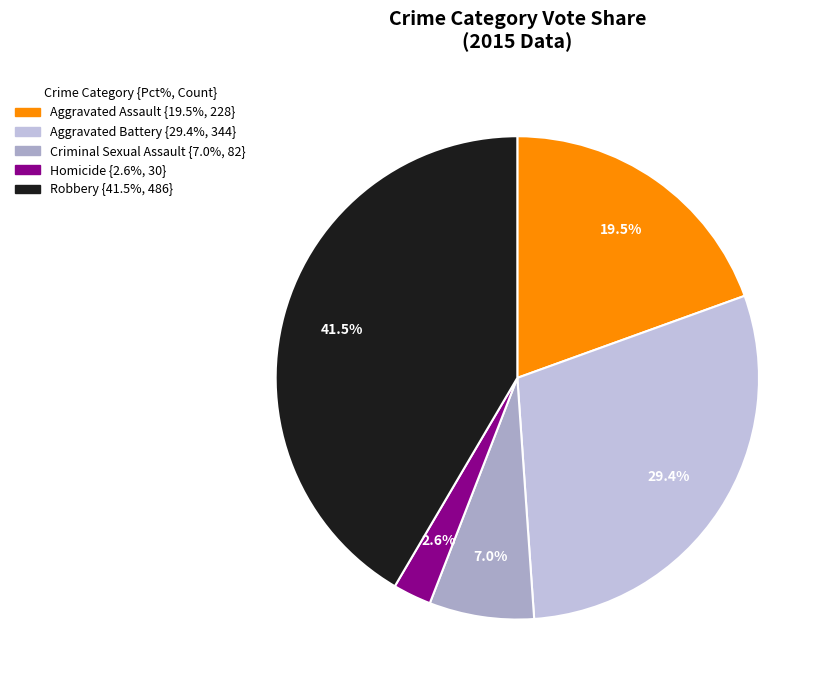

To the nearest percent, what is the difference between the Aggravated Battery and Aggravated Assault slice percentages?

10%